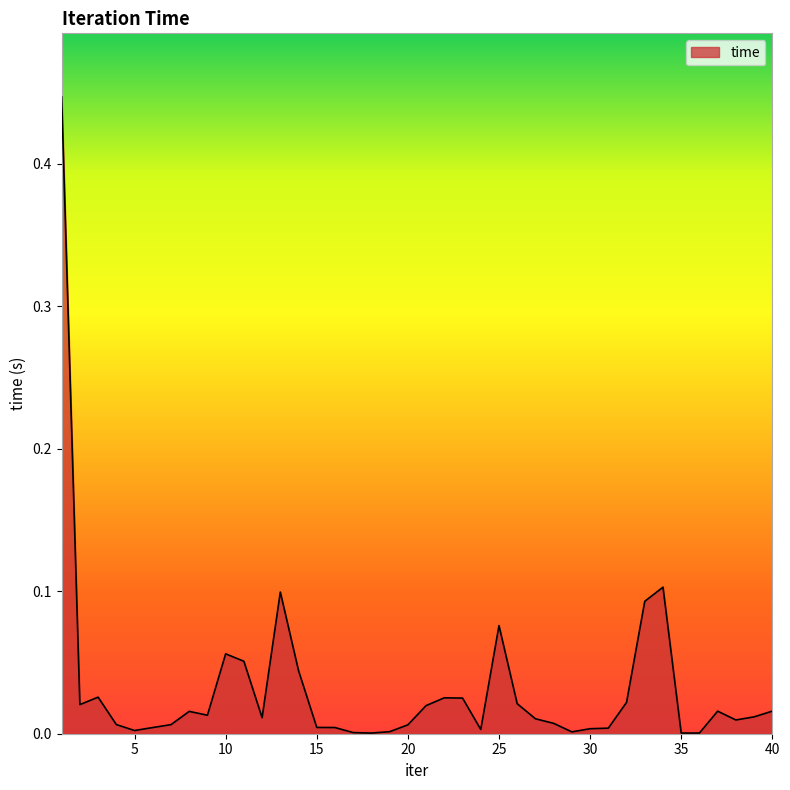

Does the chart have visible grid lines?

No